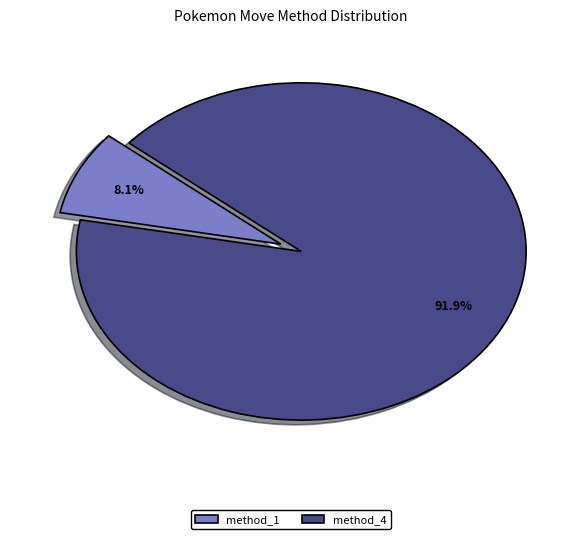

What percentage is the method_4 slice, to the nearest percent?

92%